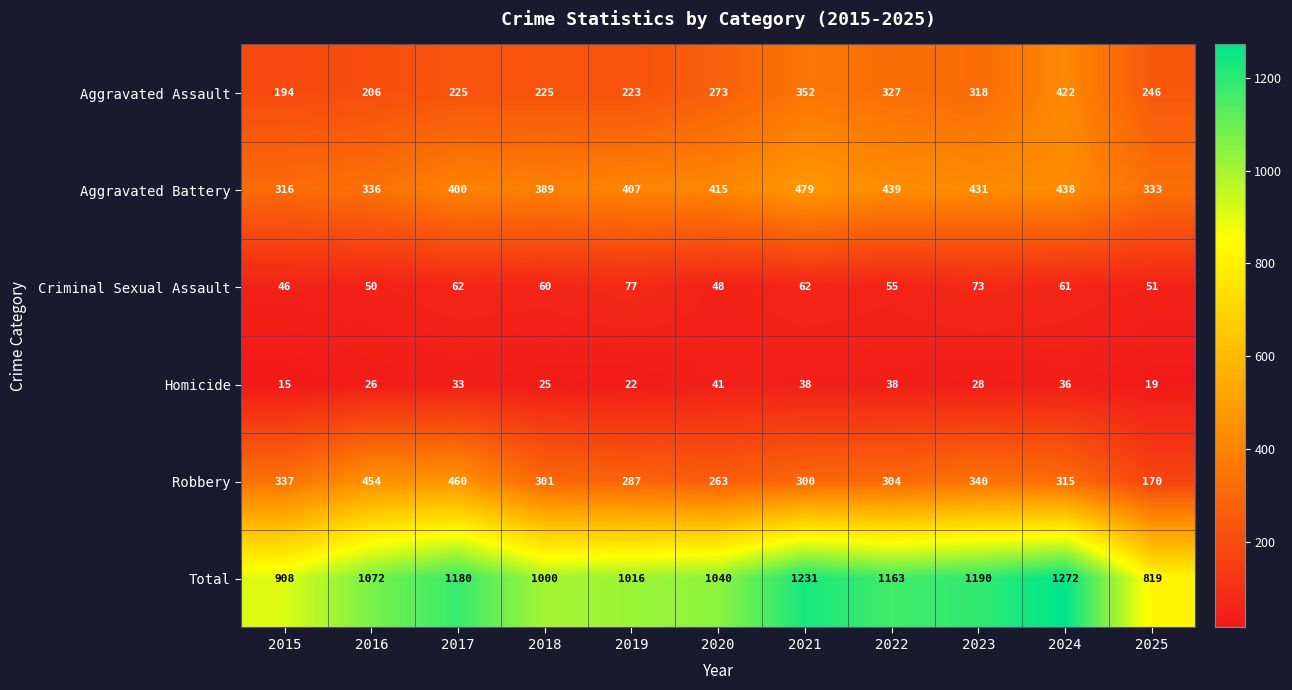

What is the difference between the highest and lowest values at 2023?

1162